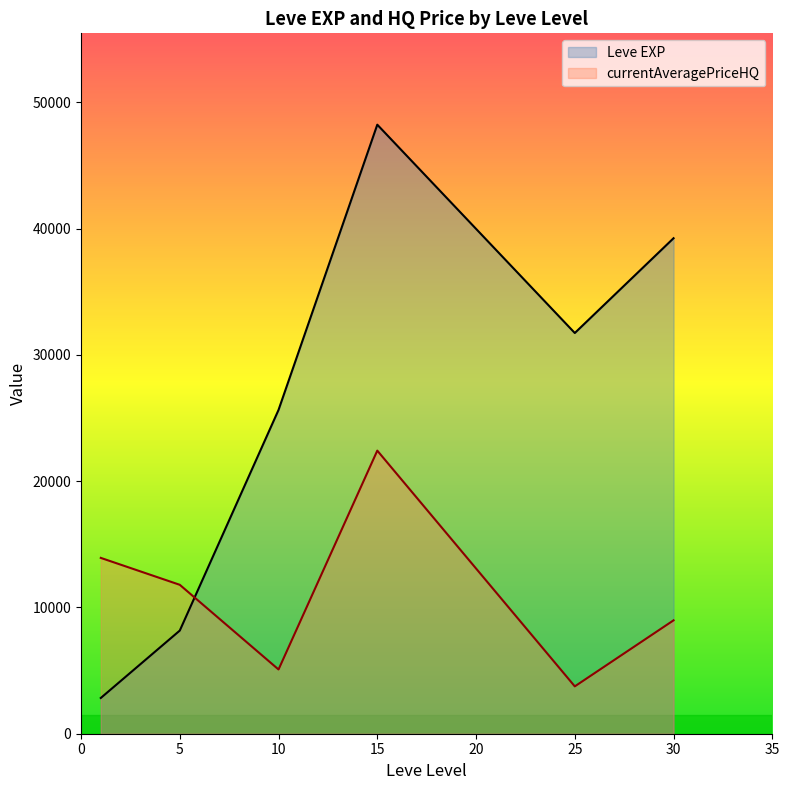

List the series in order of their peak value, lowest first.

currentAveragePriceHQ, Leve EXP